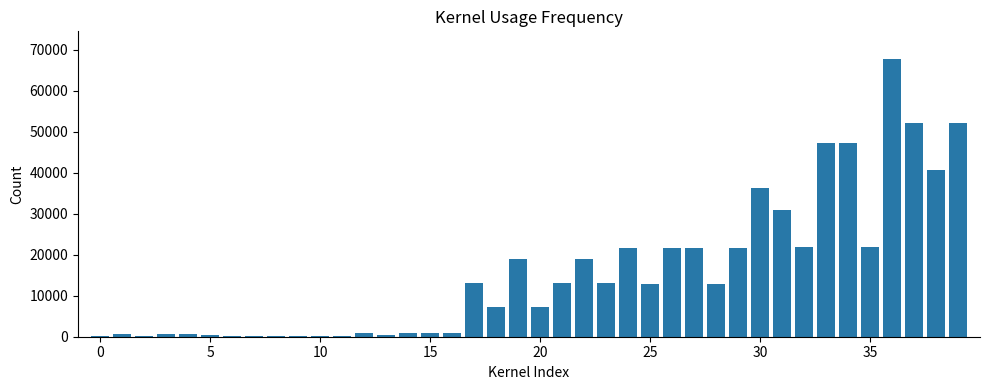

What is the sum of all values?

629945